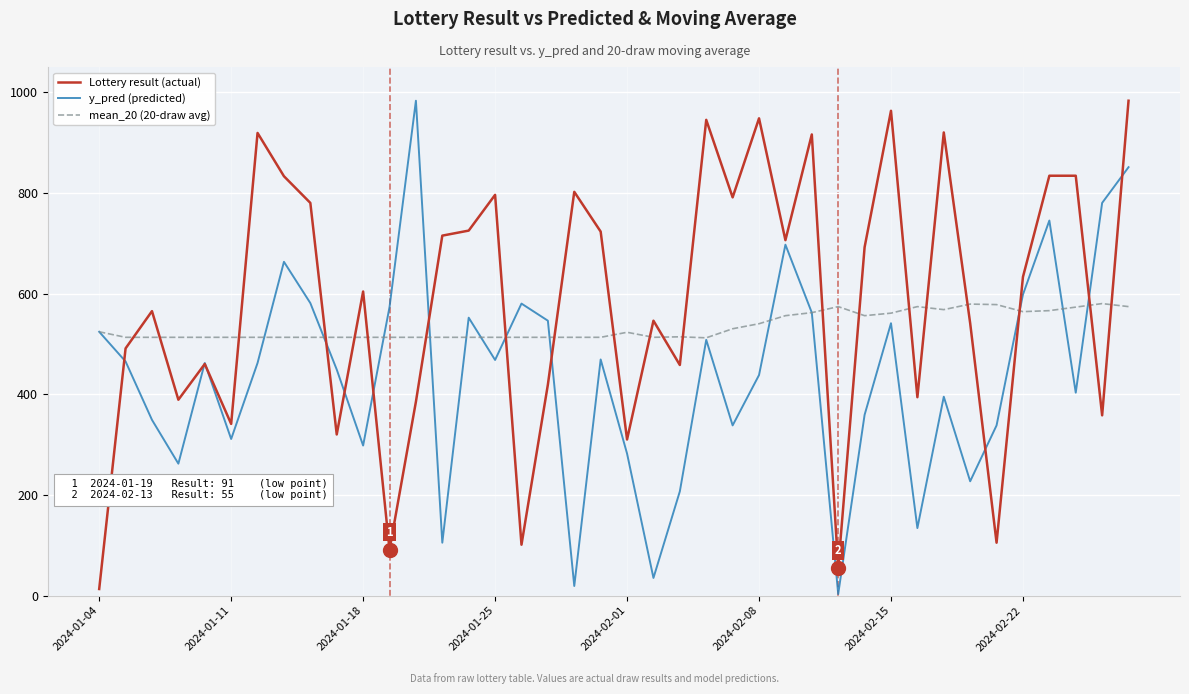

What is the maximum value for y_pred (predicted)?

983